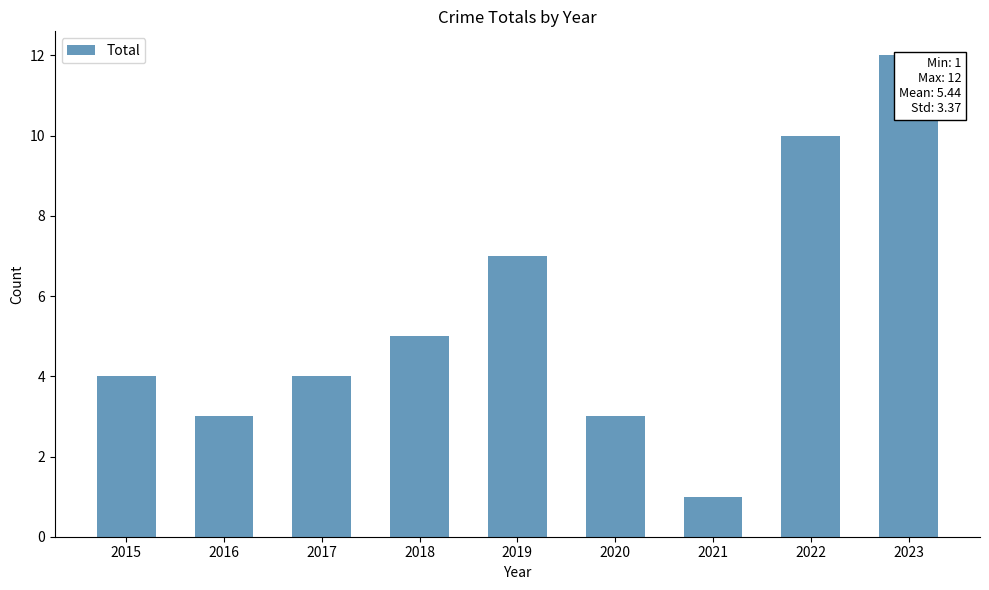

What is the average value?

5